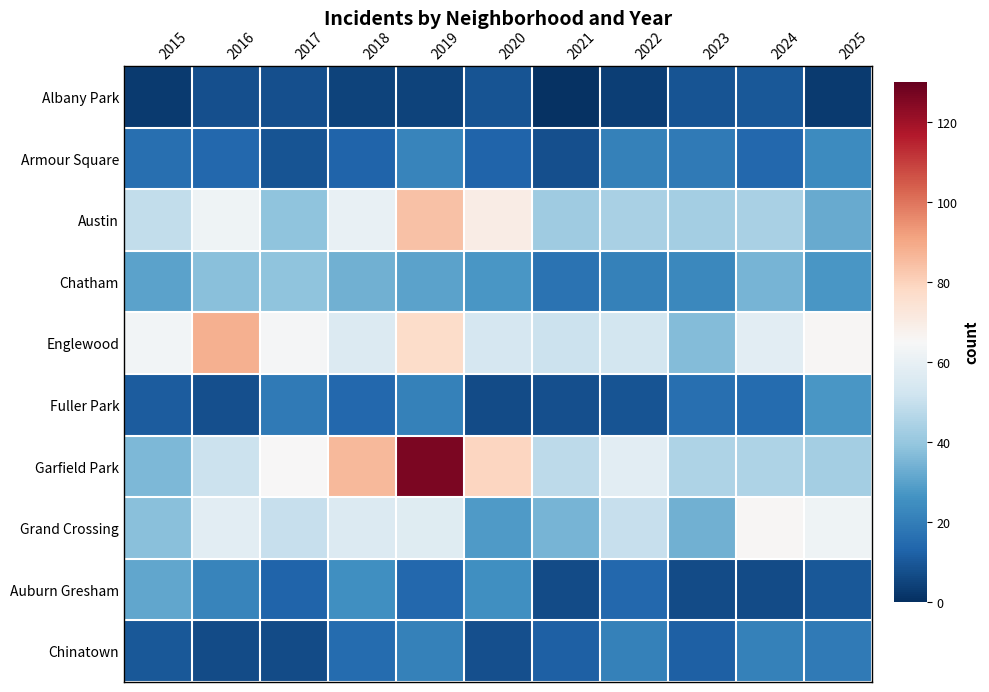

What is the difference between the highest and lowest values at 2021?

50